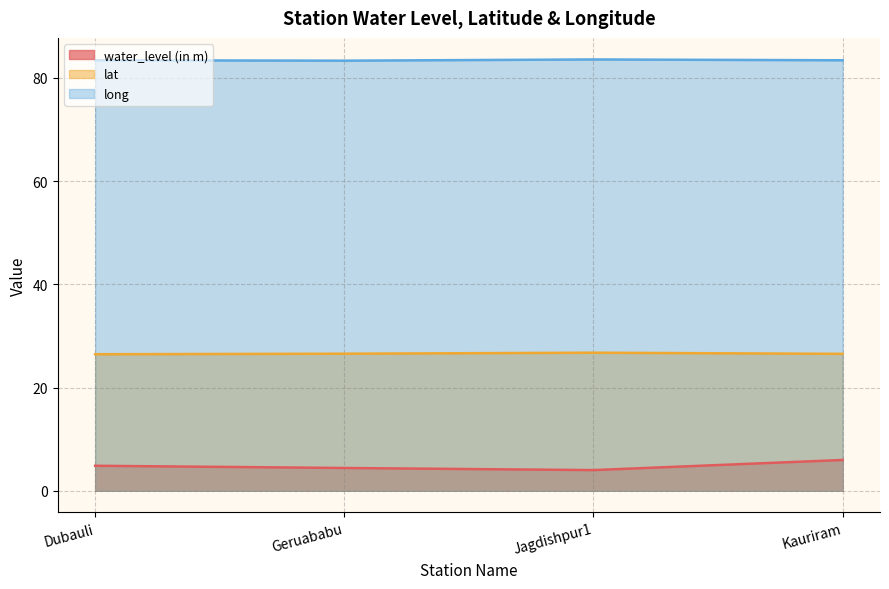

Rank the series at Dubauli from lowest to highest value.

water_level (in m), lat, long